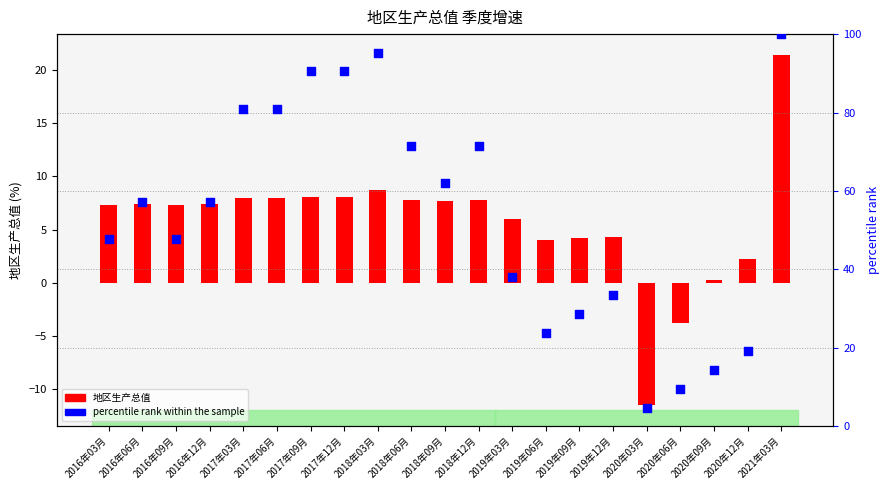

What are all the series names shown in the legend?

地区生产总值, percentile rank within the sample